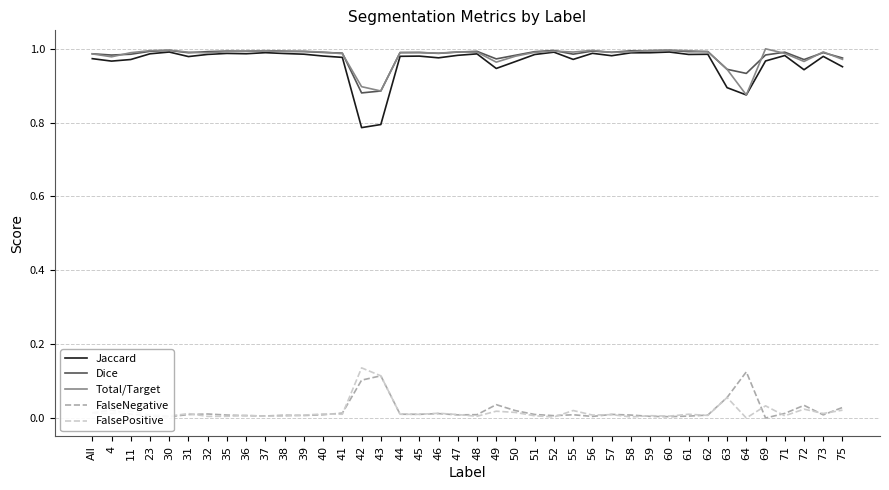

Does the chart have visible grid lines?

Yes